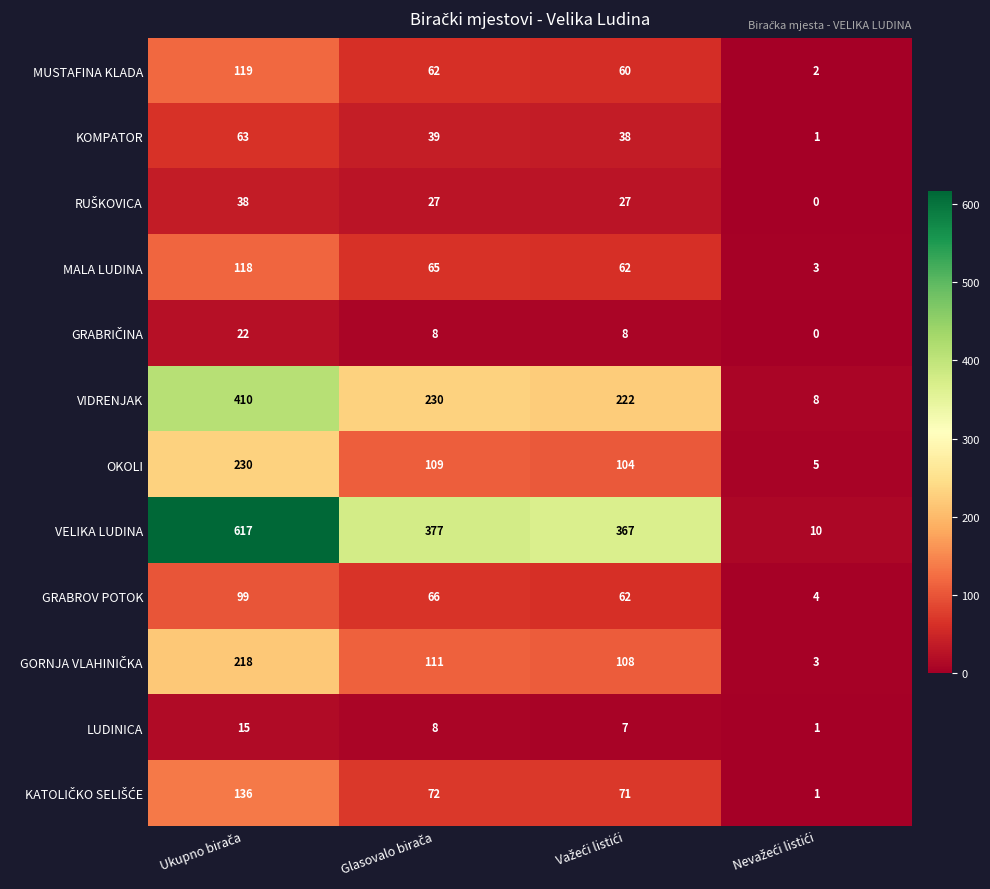

At how many categories does at least one series exceed 18?

3